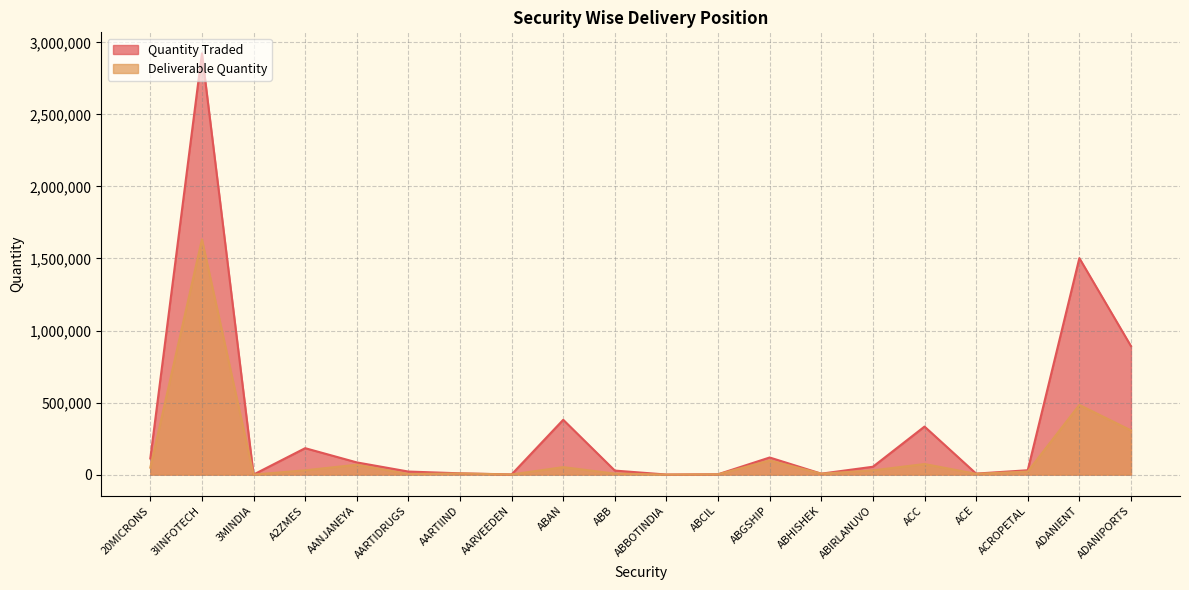

At which label is Deliverable Quantity closest to 816213?

ADANIENT